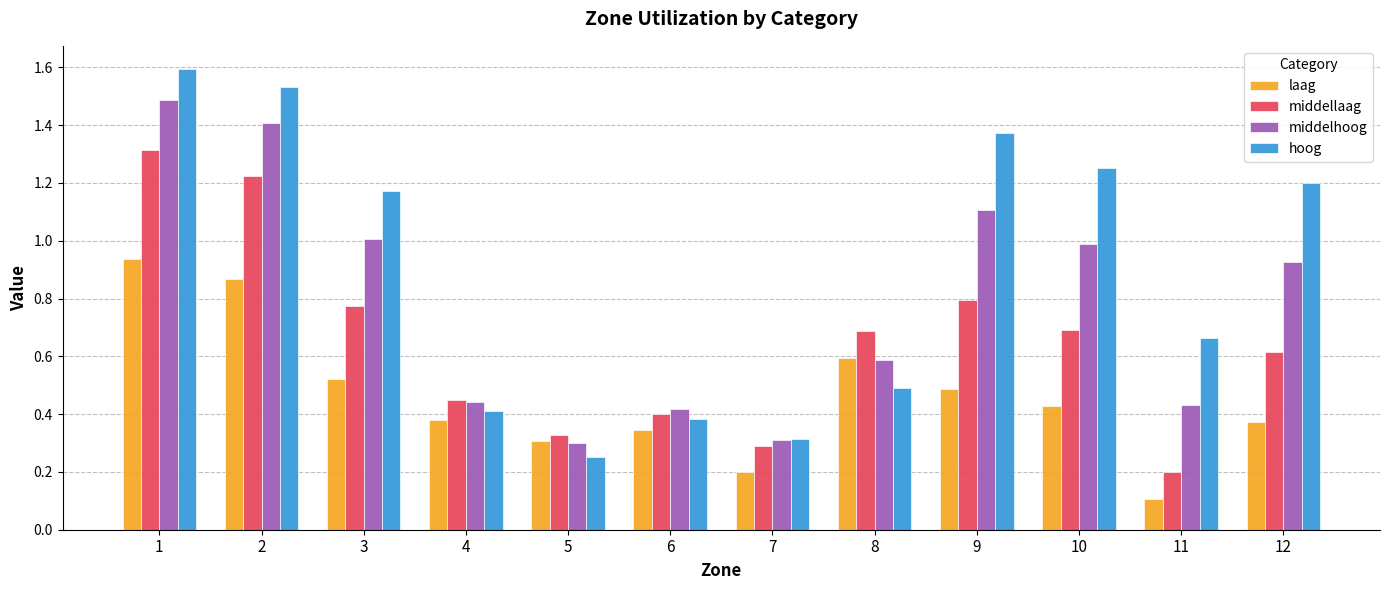

What is the sum of all laag values?

5.5